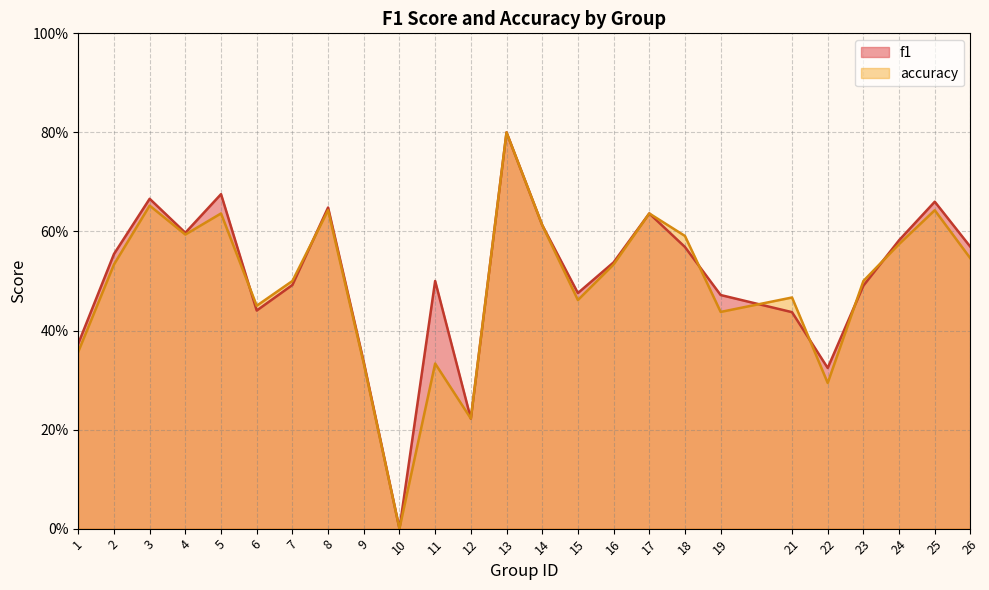

Does the chart have visible grid lines?

Yes